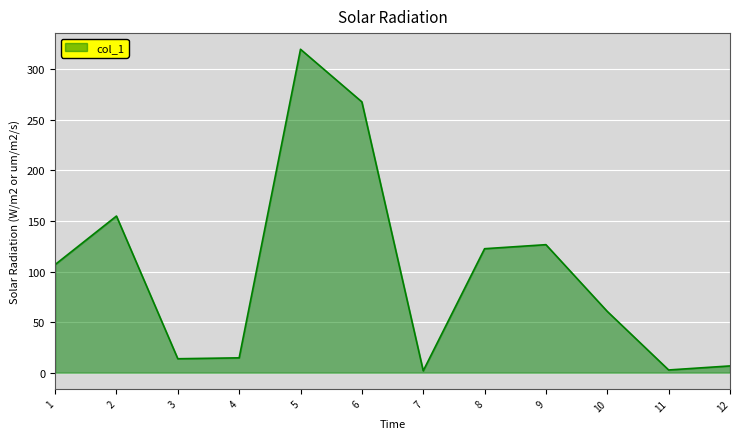

What is the difference between the values at 6 and 9?

141.2